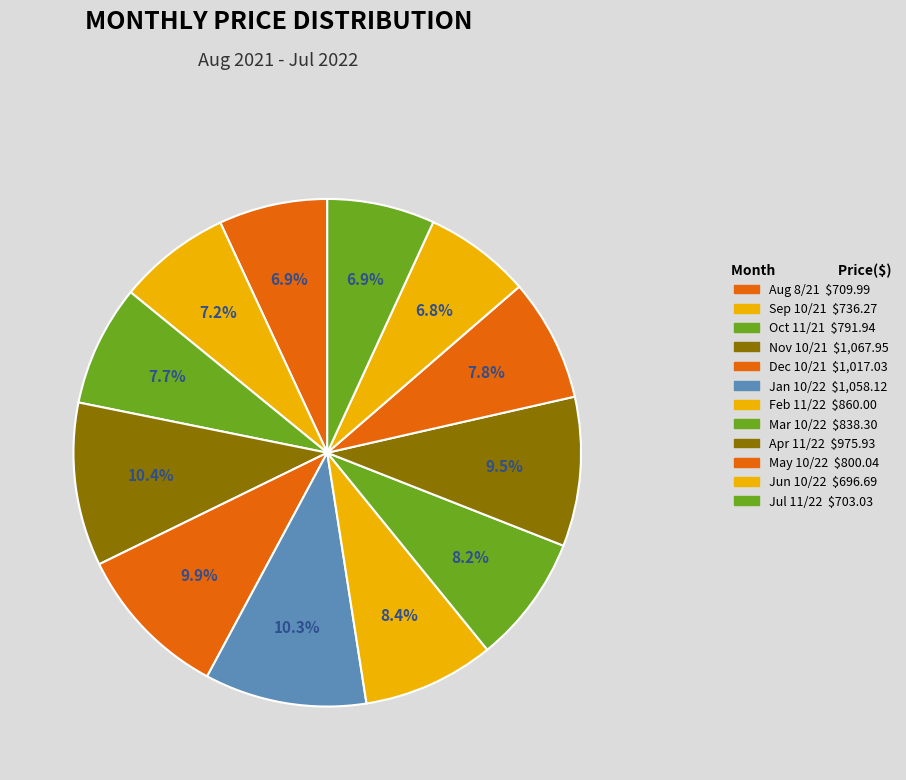

Count the number of slices in the pie.

12